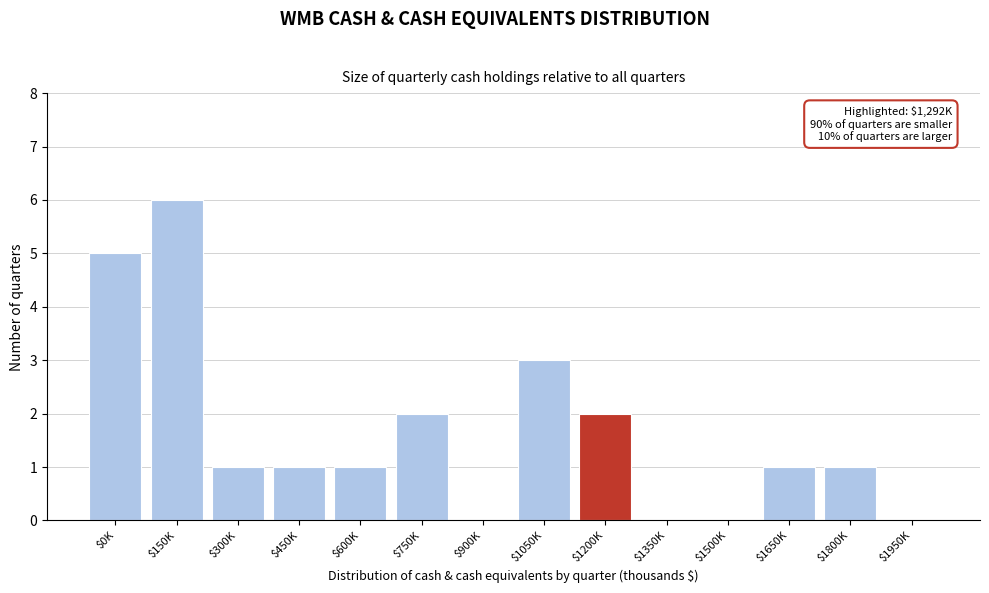

What is the greatest value displayed?

6